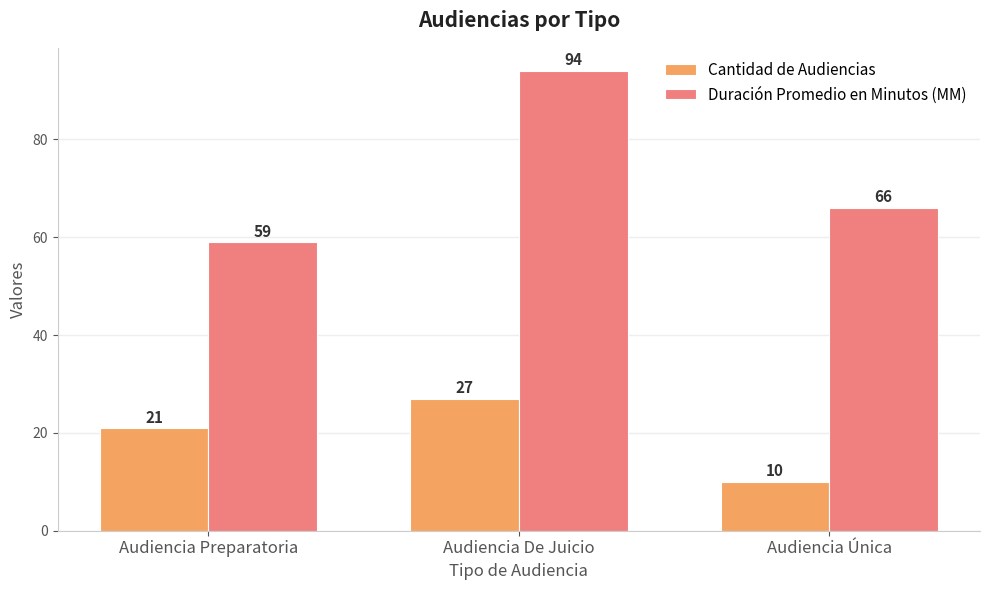

Count the Duración Promedio en Minutos (MM) values in the range 59 to 94.

3